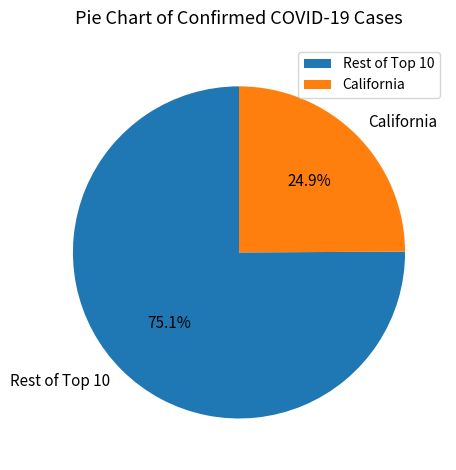

Is there a majority slice in this chart?

Yes